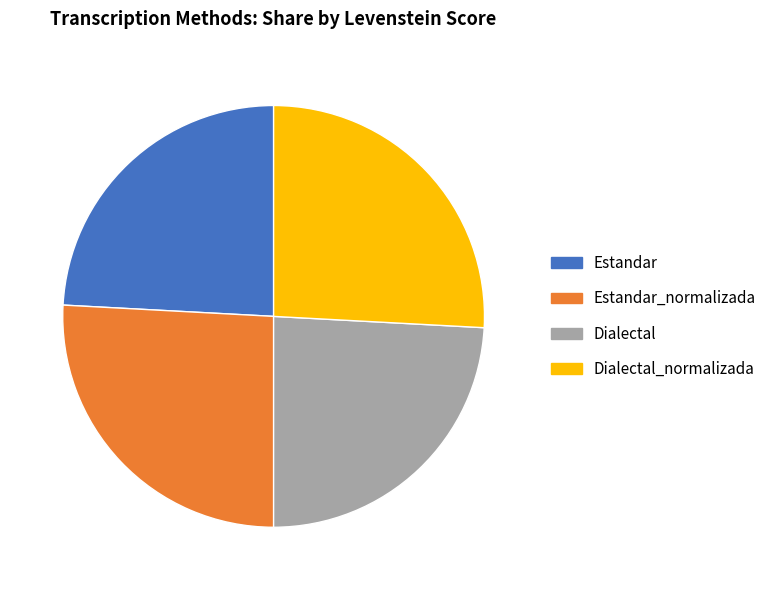

Is it true that Dialectal_normalizada is 12% of the pie?

False